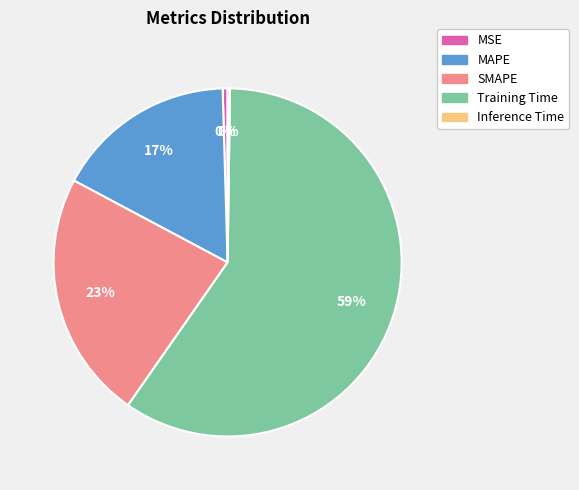

Which slice represents more than half of the pie?

Training Time